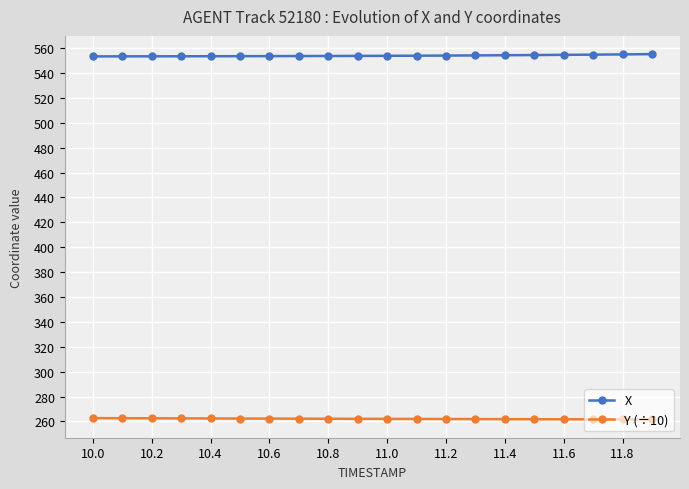

What is the value of the Y (÷10) point at the 18th from the left?

261.7